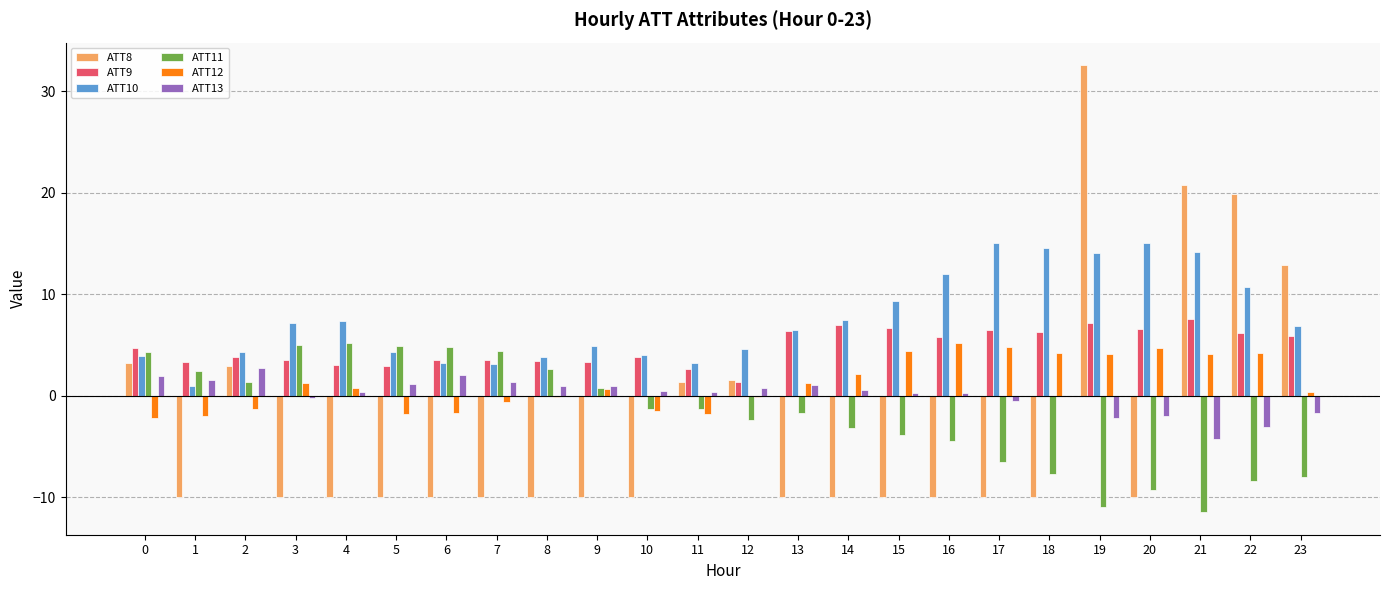

True or false: ATT10 has a value of 3.8 at 8.

True